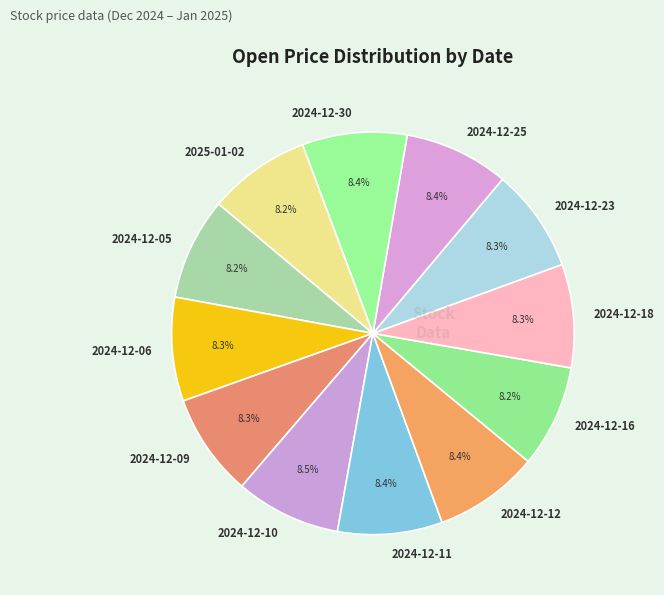

The 2025-01-02 slice represents 18% of the pie. True or false?

False